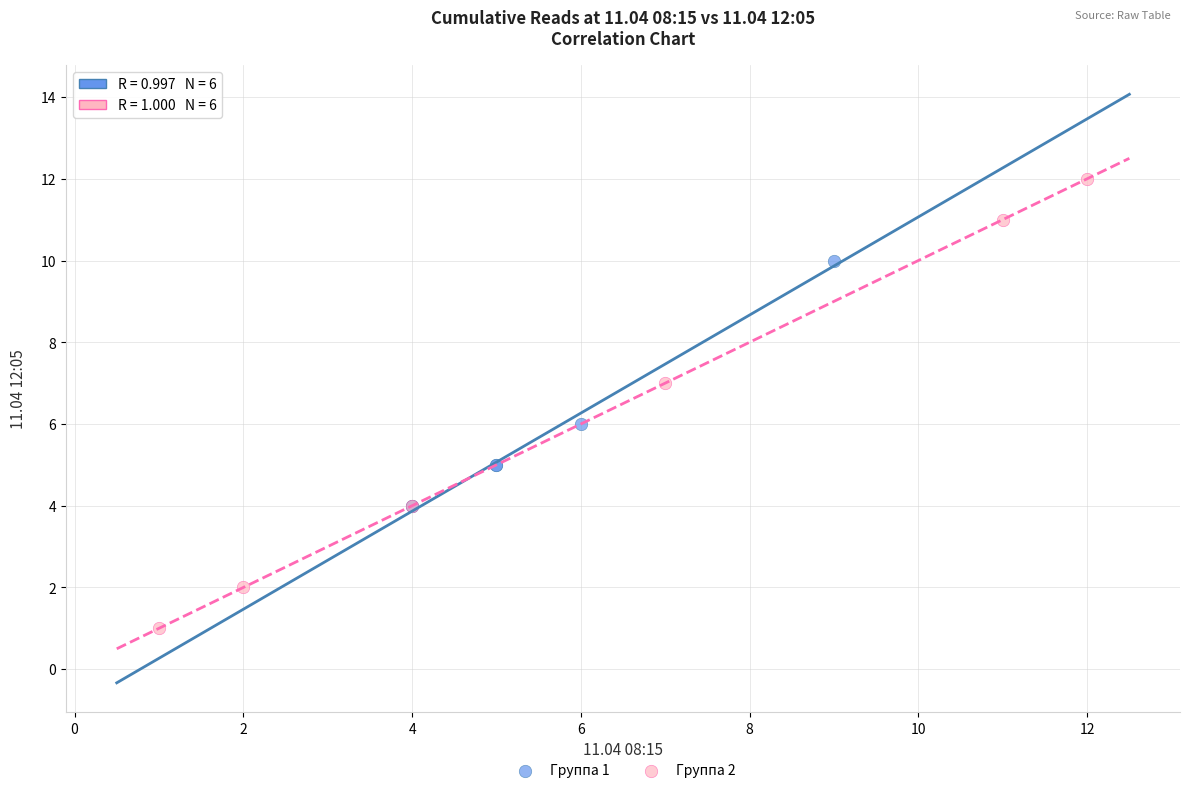

Which series contains the lowest Y value?

Группа 2